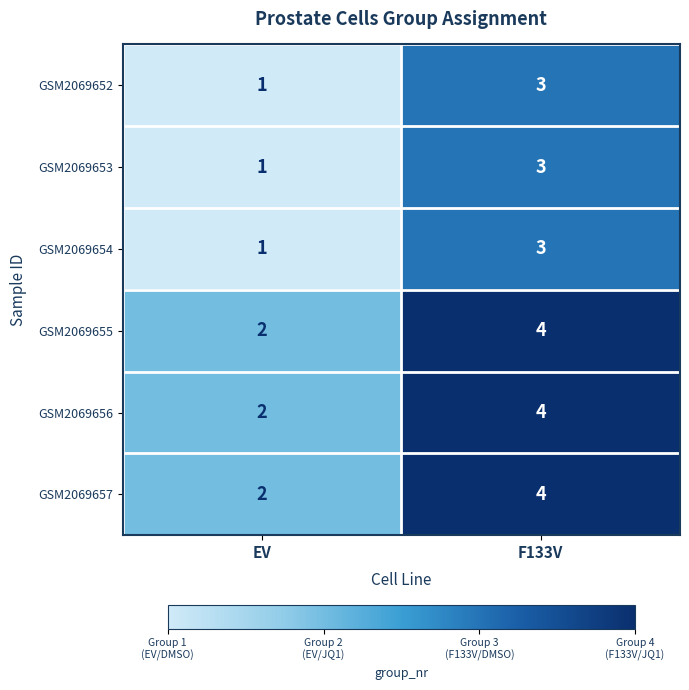

What is the total value across all series at EV?

9